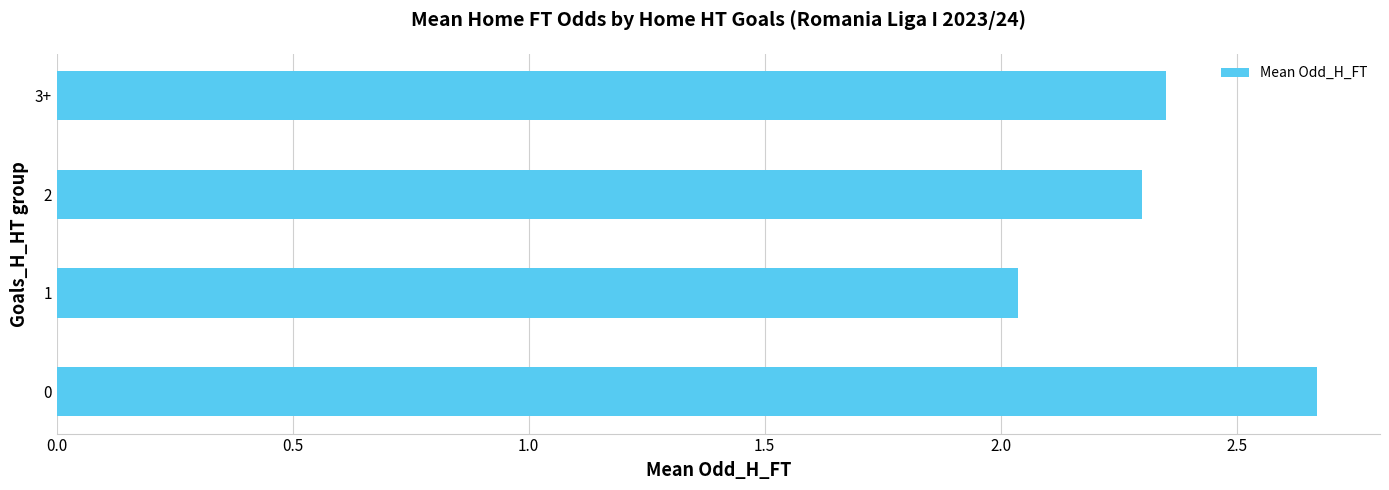

What is the change in value from 1 to 2?

+0.3